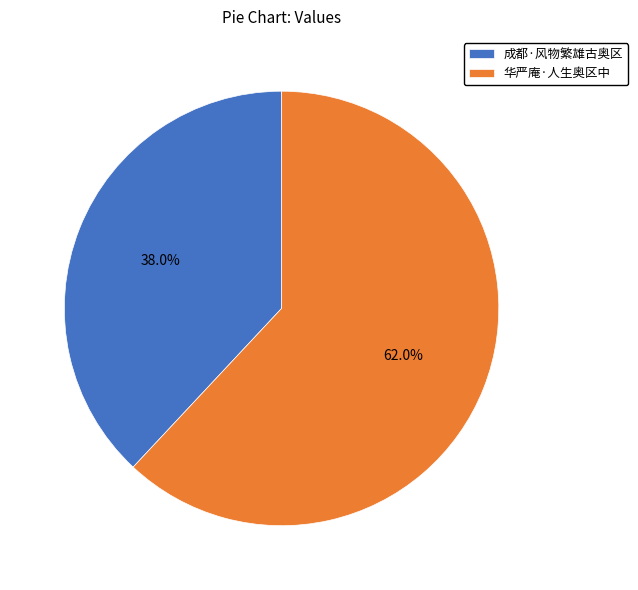

What percentage is NOT represented by 成都·风物繁雄古奥区?

62.0%